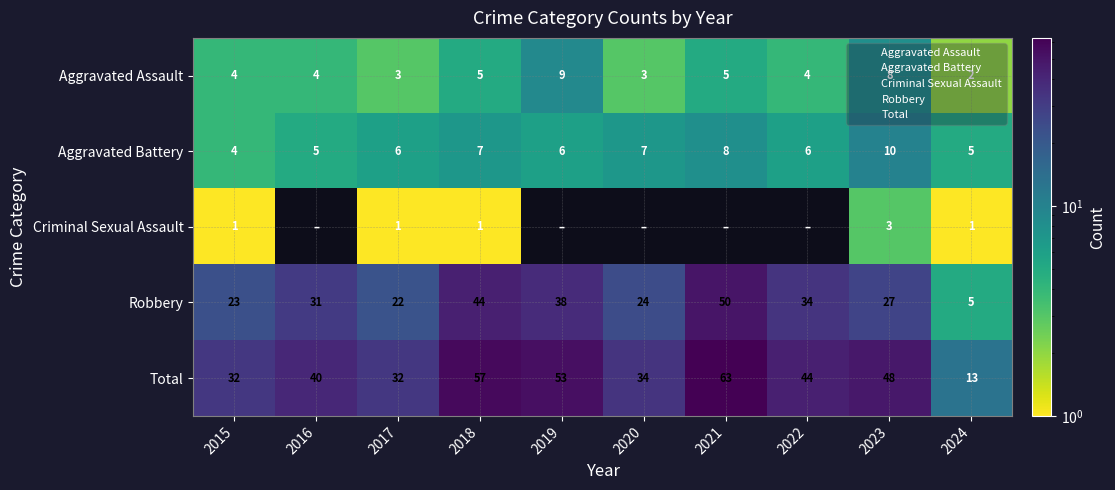

At which label does Total first exceed 44?

2018